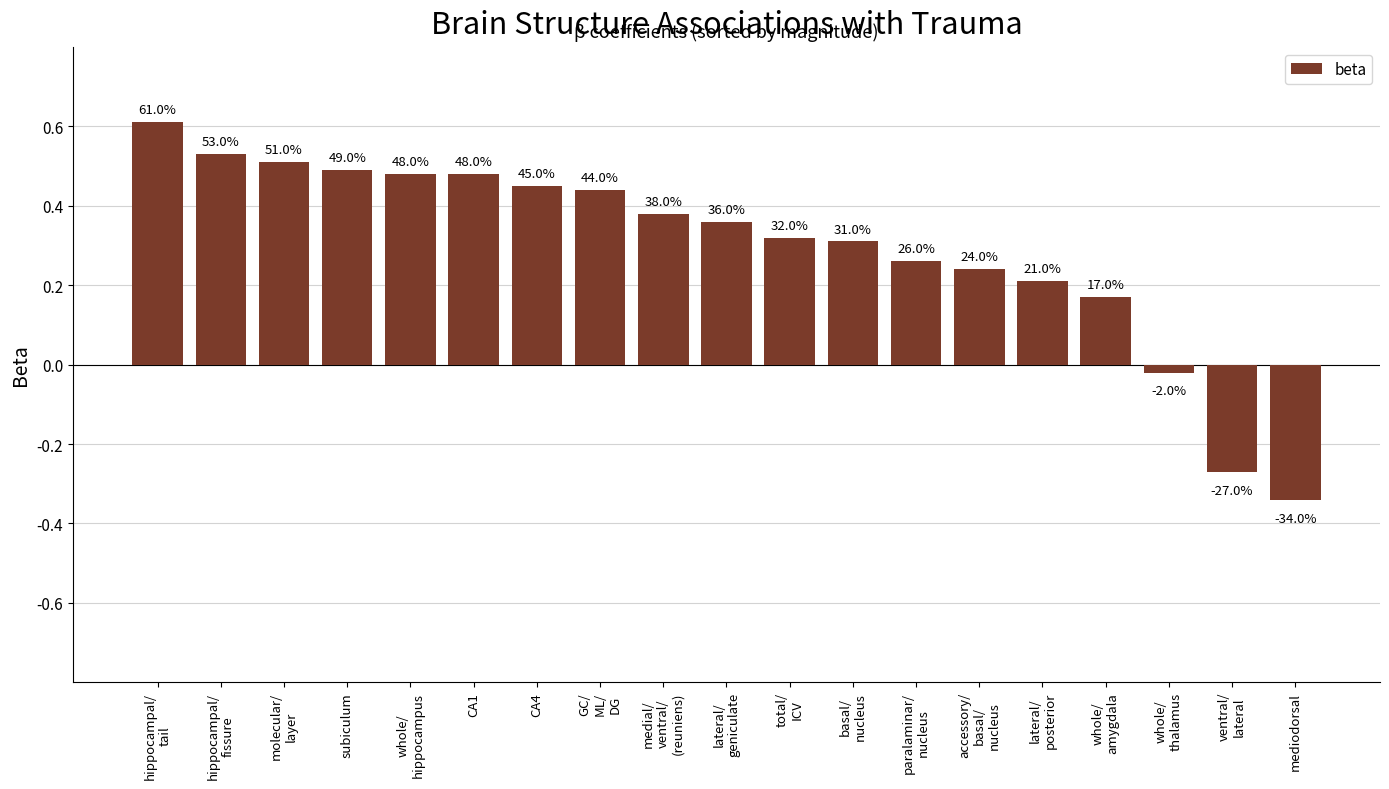

Are the bars horizontal?

No